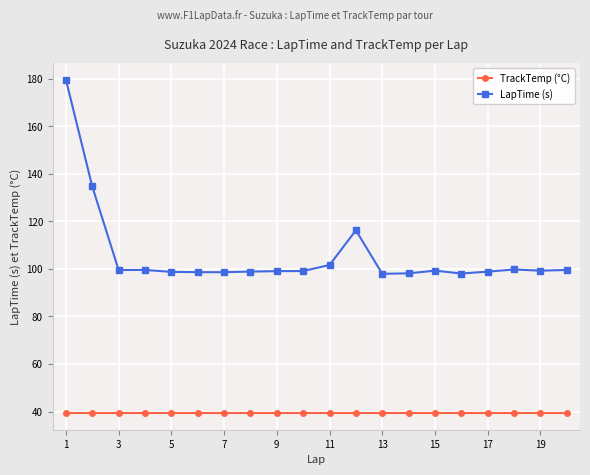

What is the value of the LapTime (s) point at the 15th from the left?

99.3